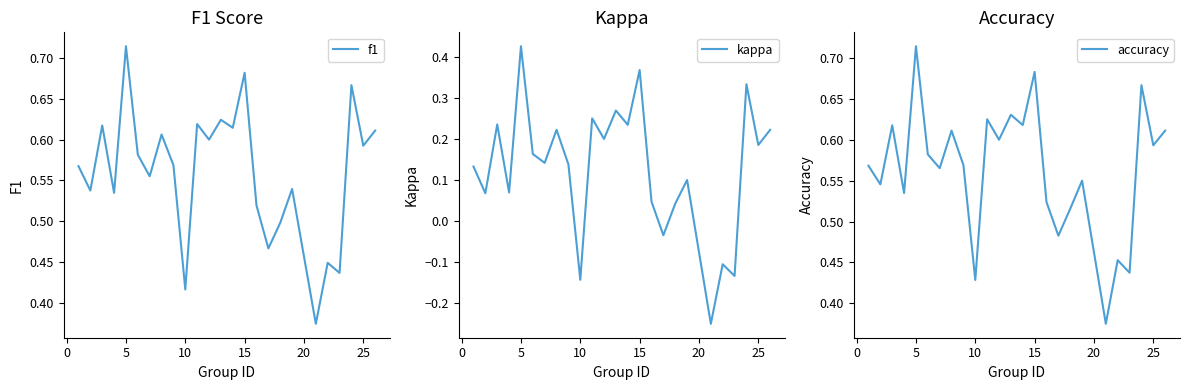

How many negative values does the kappa series have?

5